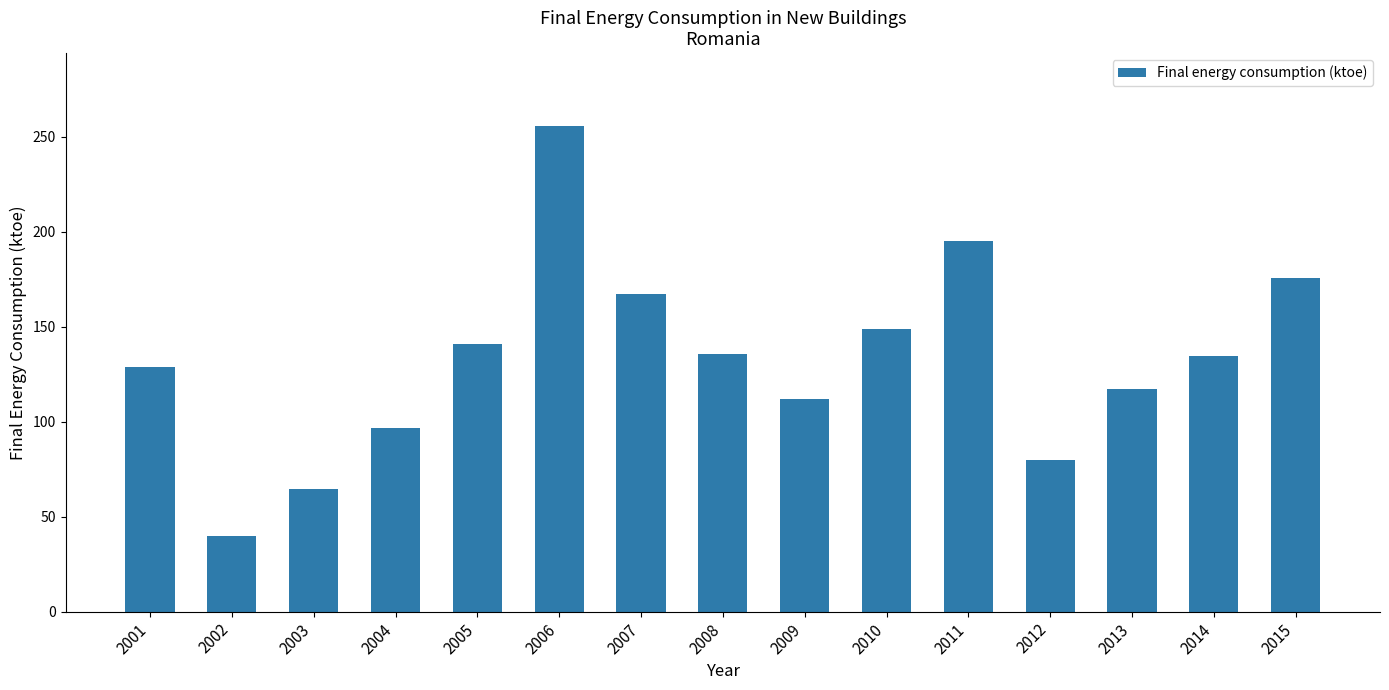

What is the ratio of the value at 2005 to the value at 2004?

1.5